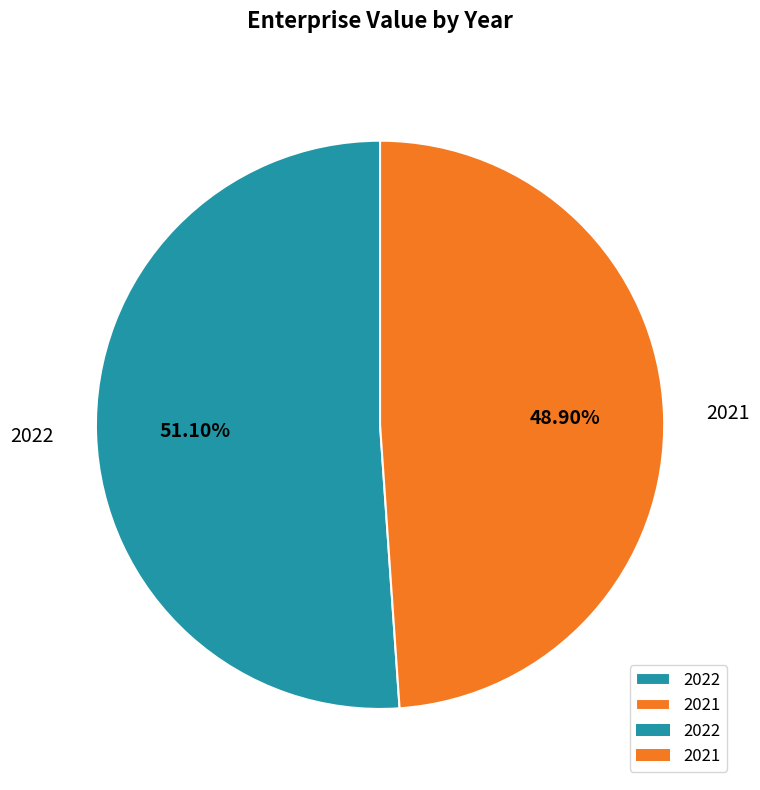

Does 2022 represent more than half of the total?

Yes